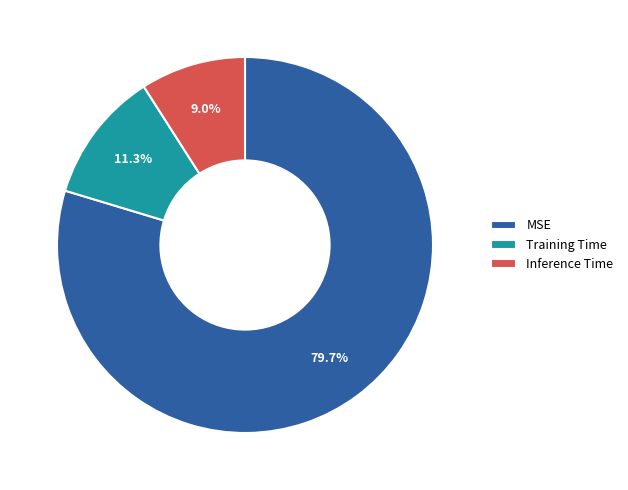

How many segments does this pie chart have?

3